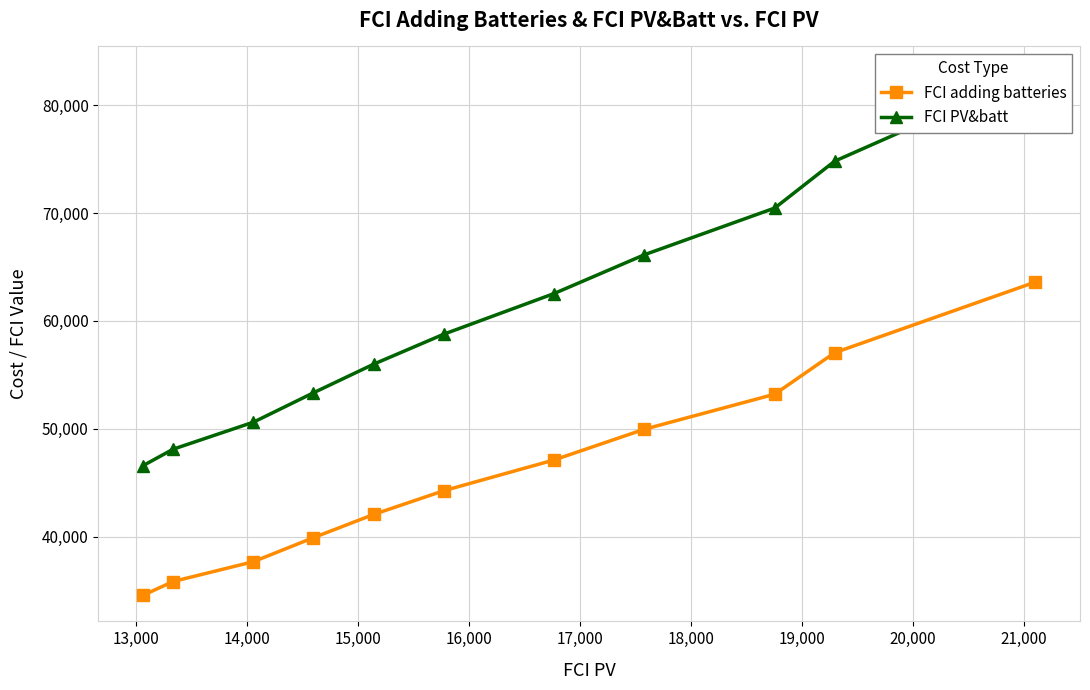

What is the value of the FCI adding batteries point at the 8th from the left?

49958.3